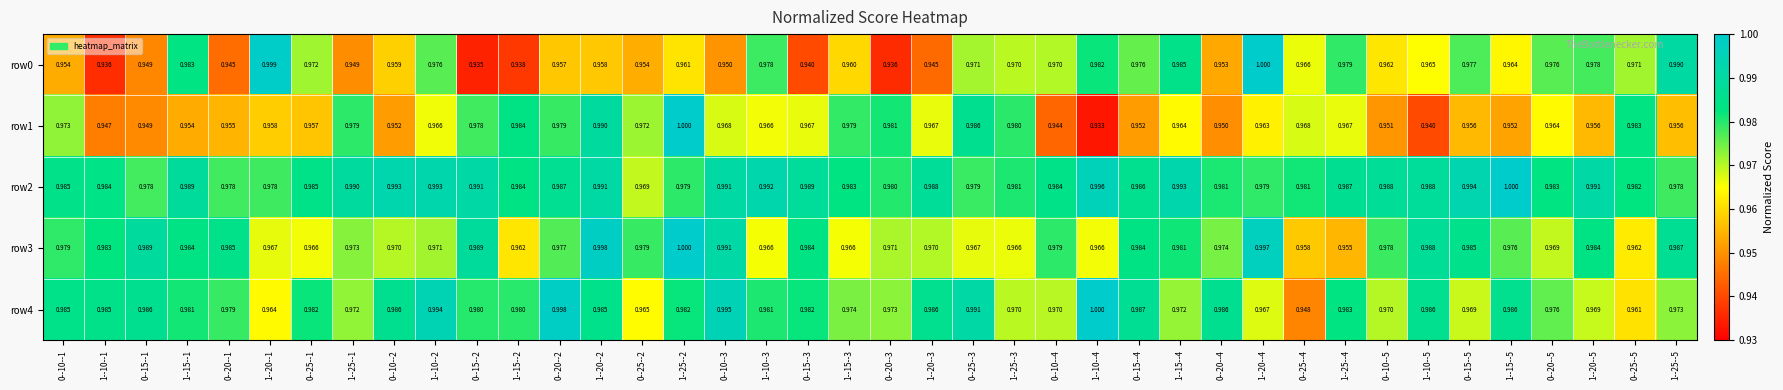

Is the value of row0 at 1--20--4 greater than the value of row1 at 0--15--1?

Yes